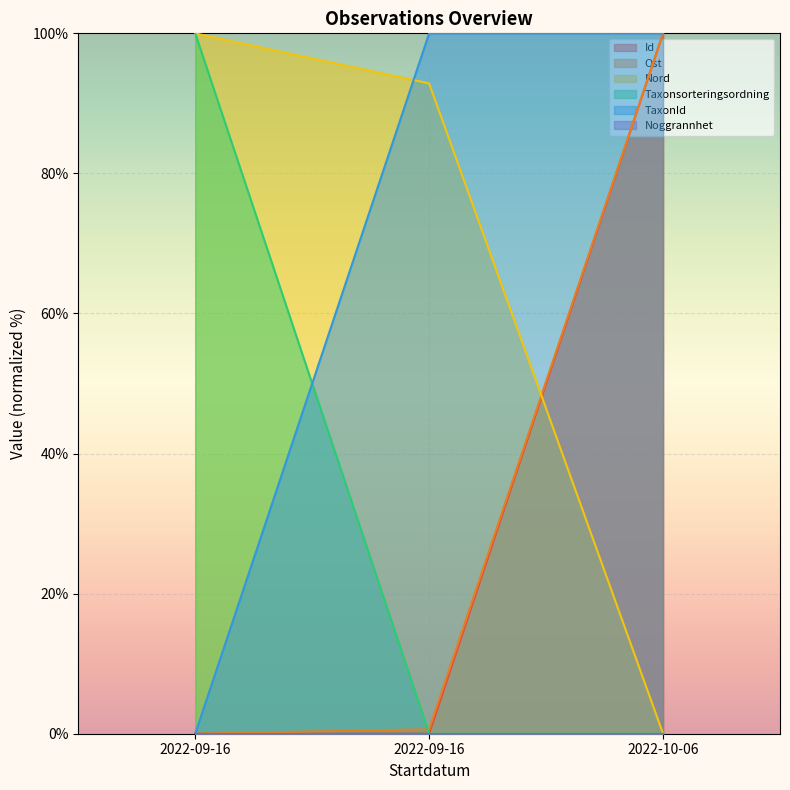

Is the value of Taxonsorteringsordning at 2022-09-16 greater than the value of TaxonId at 2022-09-16?

Yes